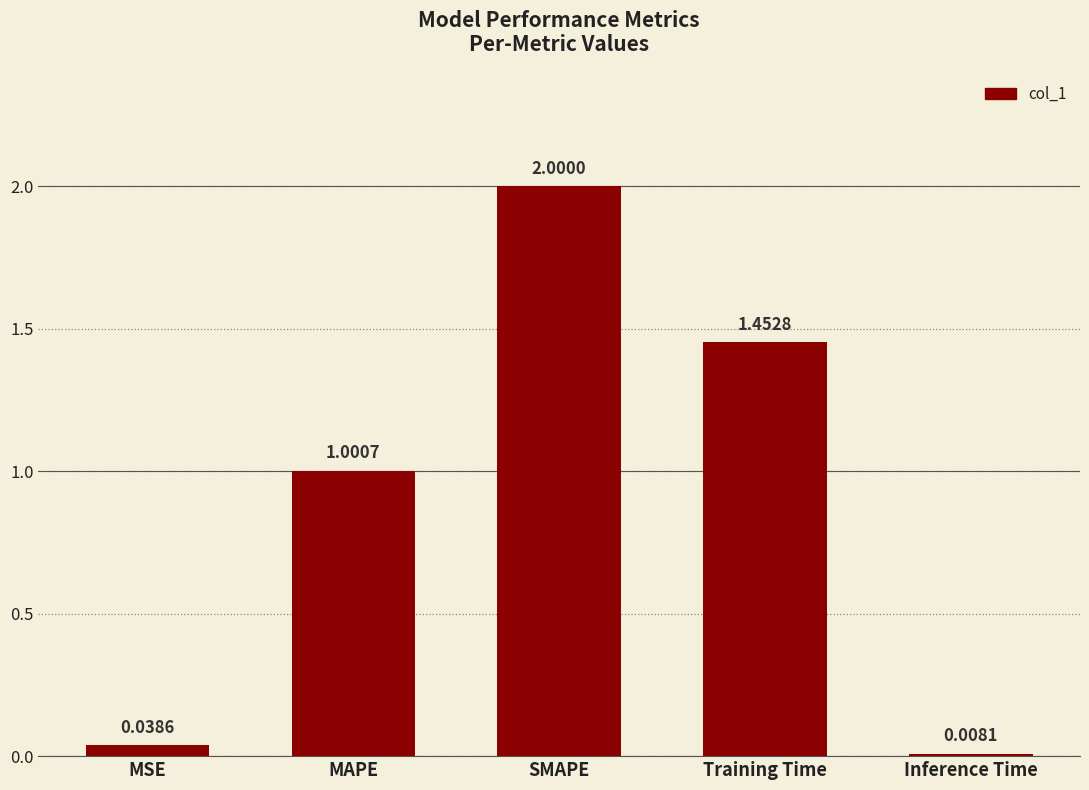

Where does the data first go above 1?

MAPE